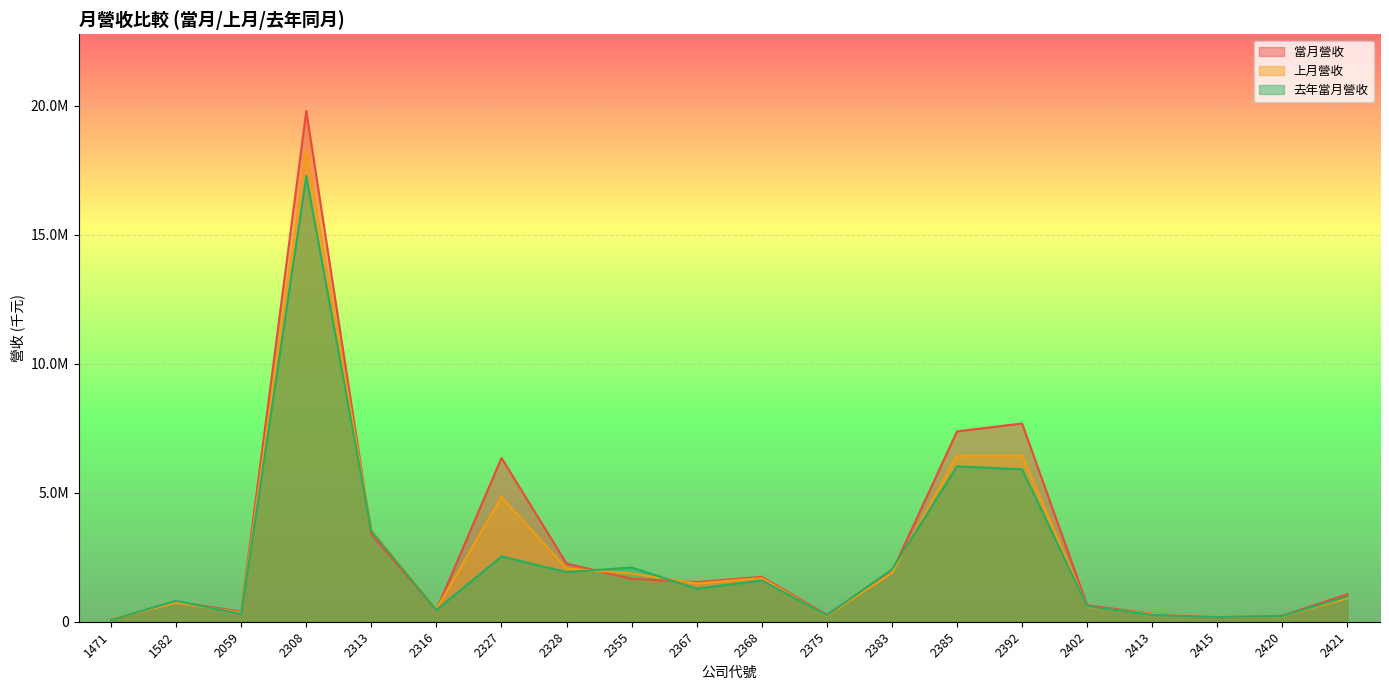

What are all the series names shown in the legend?

當月營收, 上月營收, 去年當月營收